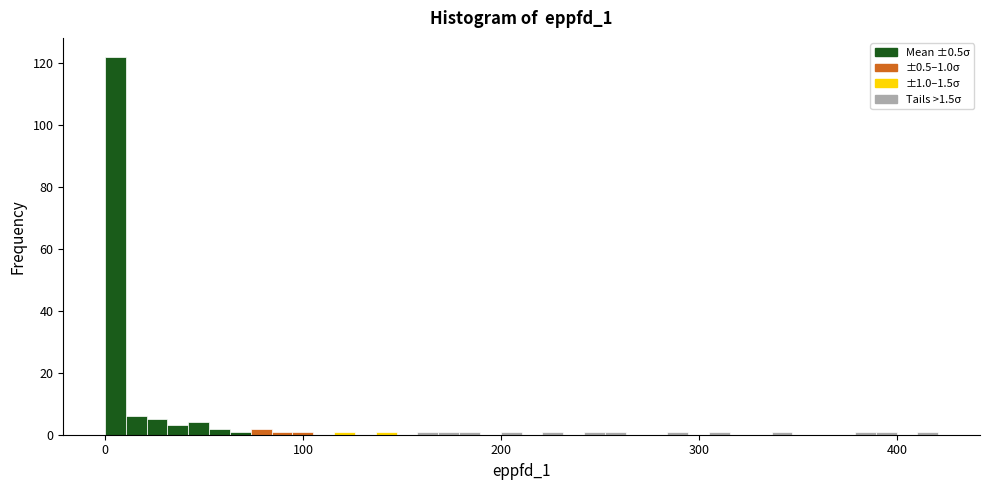

Read against the x-axis, roughly where is the centre of the tallest bar?

10